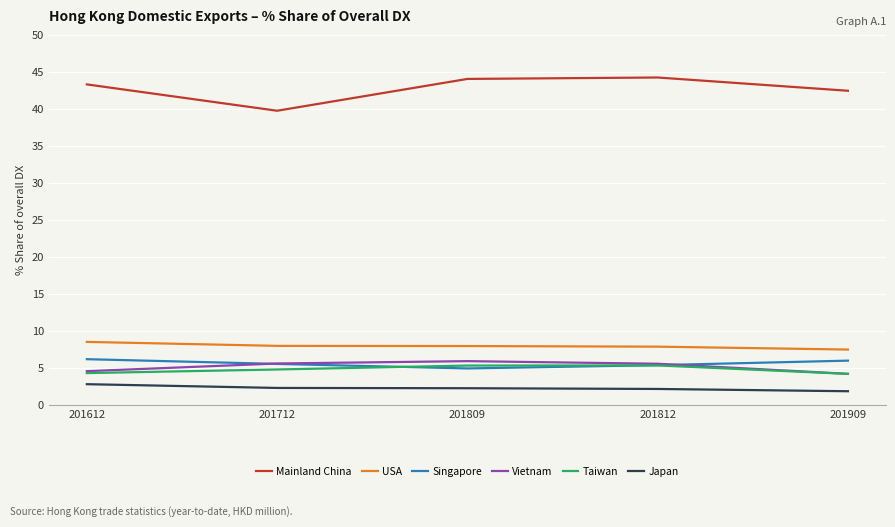

Is it true that Japan equals 2.2 at 201812?

True